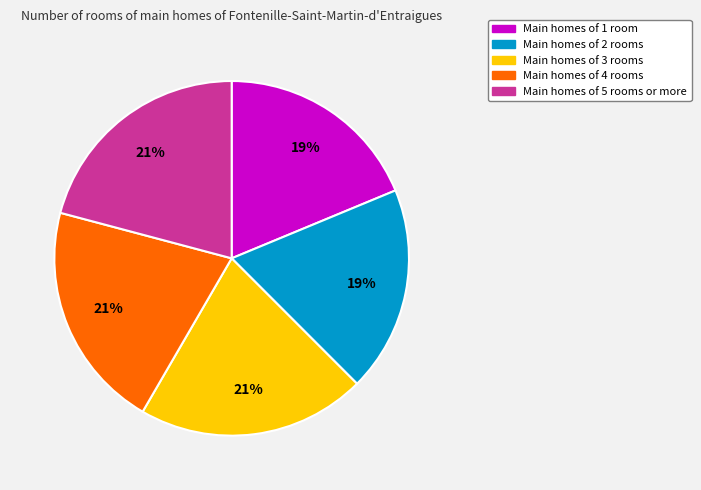

Does any single category account for the majority?

No